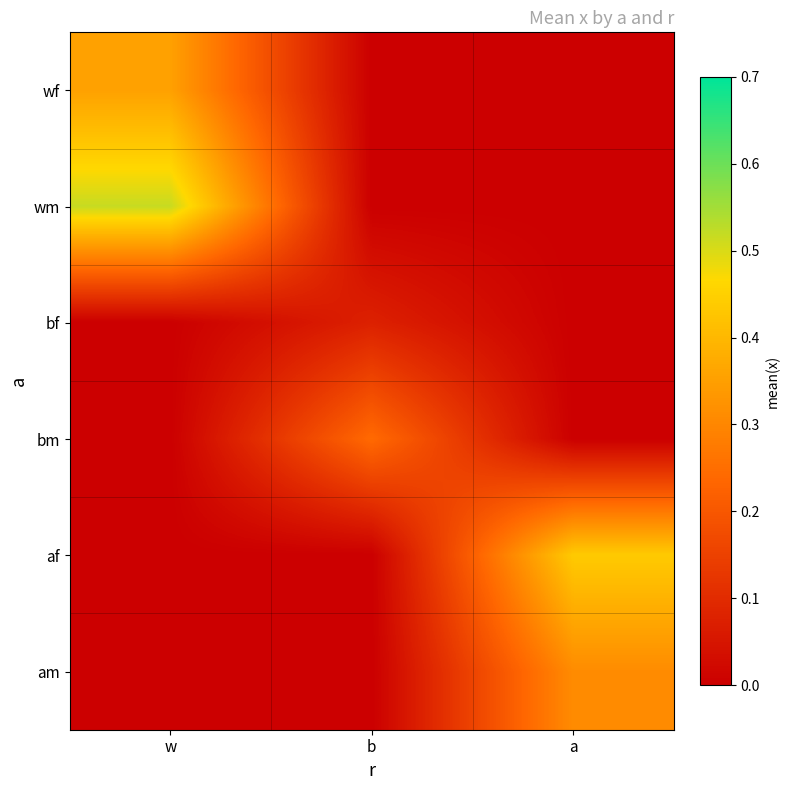

At how many categories does at least one series exceed 0?

3